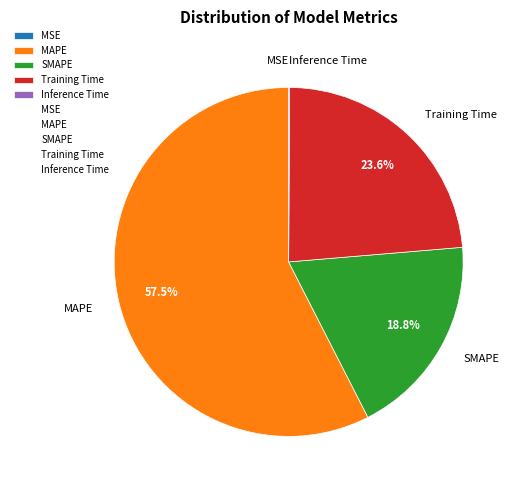

Which slice is the largest?

MAPE